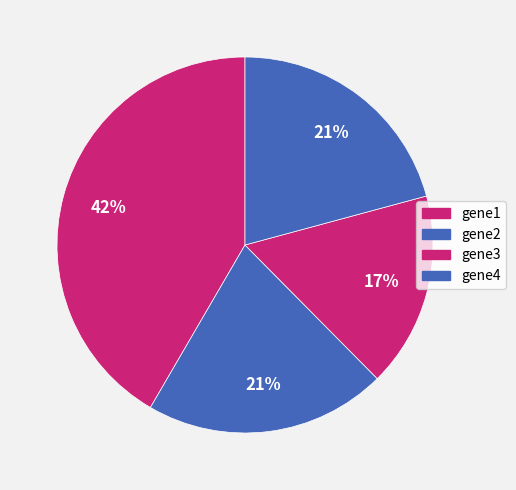

What percentage is the gene4 slice, to the nearest percent?

21%